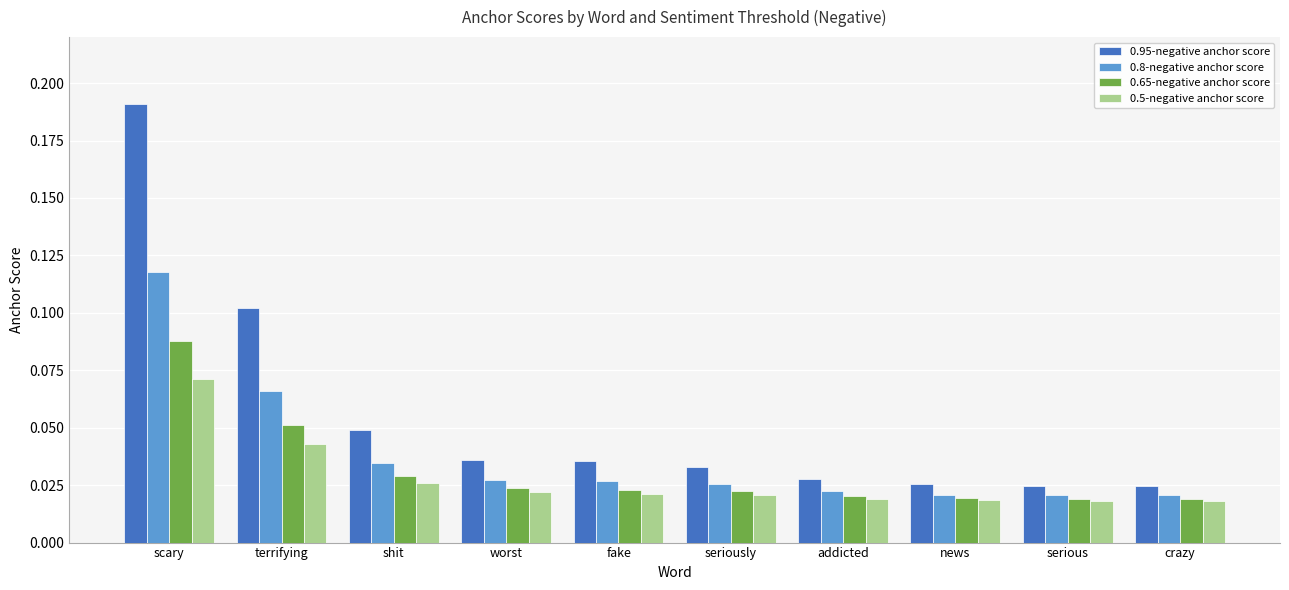

At which category is the sum across all series the highest?

scary